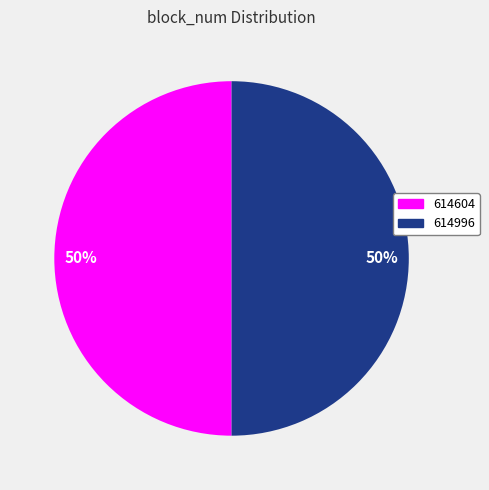

True or false: 614604 accounts for 62% of the total.

False